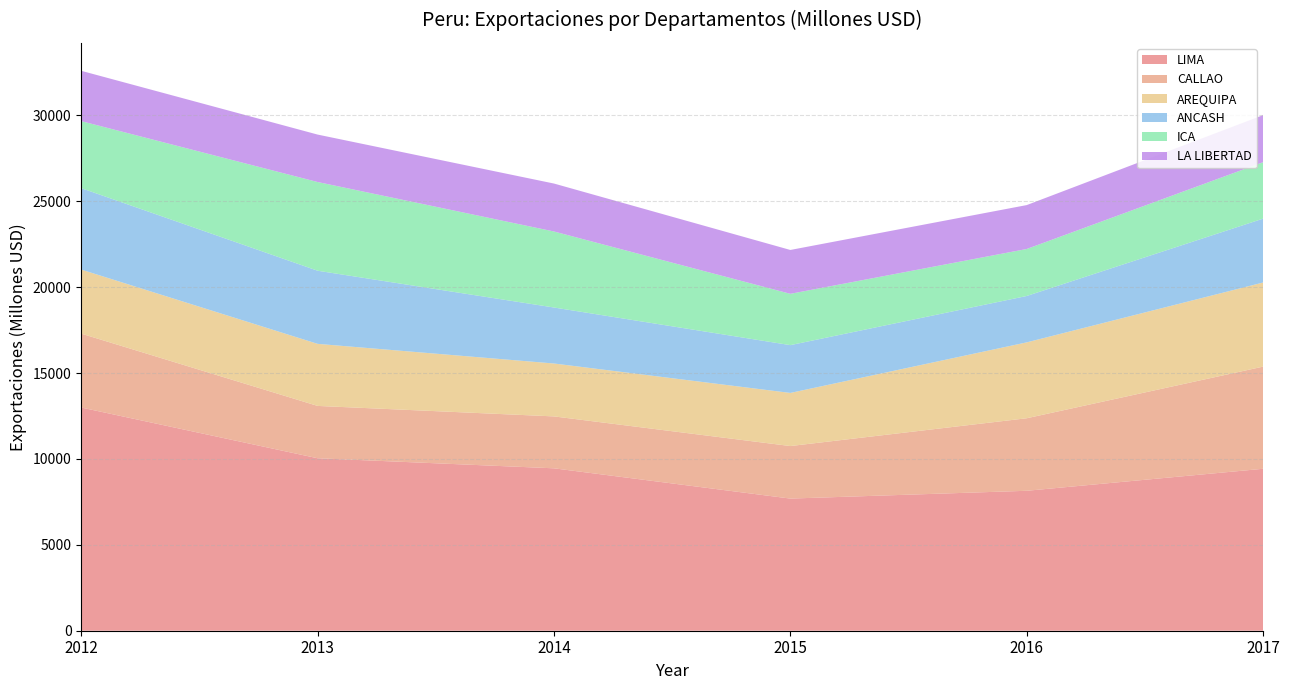

Reading right to left, extract all data points from this chart.

LIMA: 9426.6	8145.9	7692.3	9454.0	10039.7	12992.5
CALLAO: 5946.5	4221.9	3057.6	3021.7	3046.3	4301.2
AREQUIPA: 4896.6	4417.5	3092.3	3079.8	3613.2	3728.6
ANCASH: 3717.5	2700.4	2782.6	3259.7	4256.9	4739.6
ICA: 3285.0	2735.8	2987.0	4425.3	5164.2	3901.6
LA LIBERTAD: 2739.4	2555.6	2552.6	2790.5	2761.5	2929.4